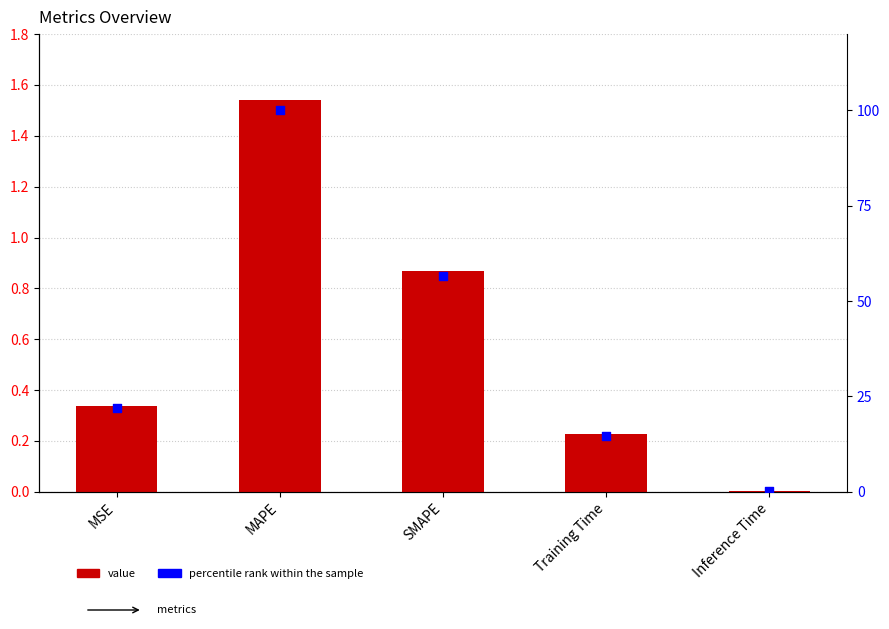

Which series contains the lowest Y value?

col_1